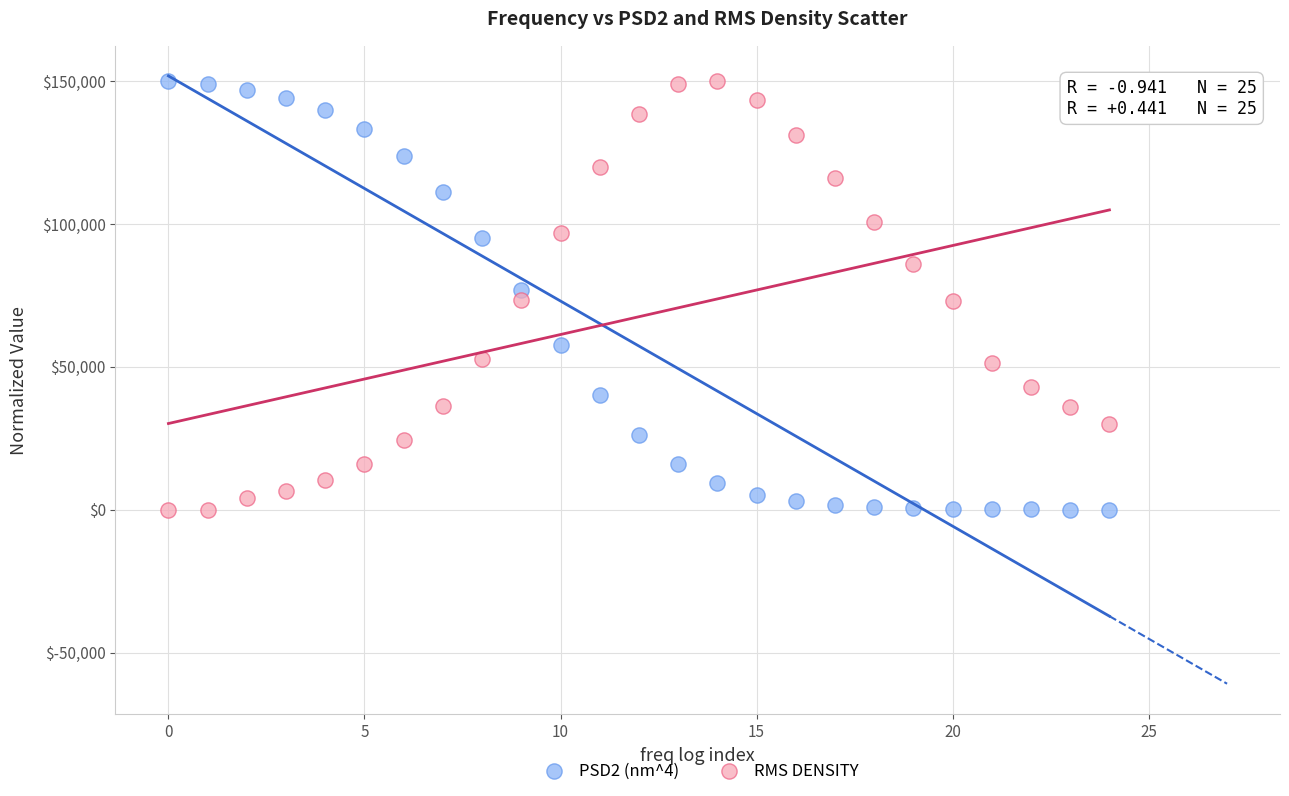

Across all data points, what is the range of Y values (max minus min)?

150000.0